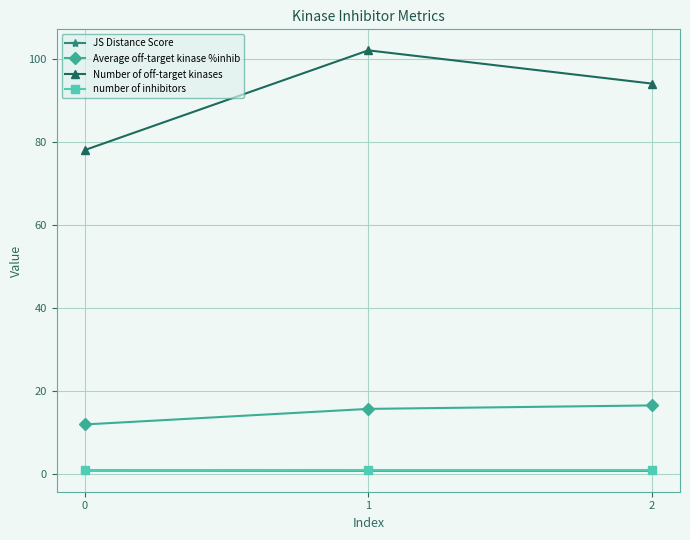

Between 0 and 1, which series saw the biggest shift?

Number of off-target kinases